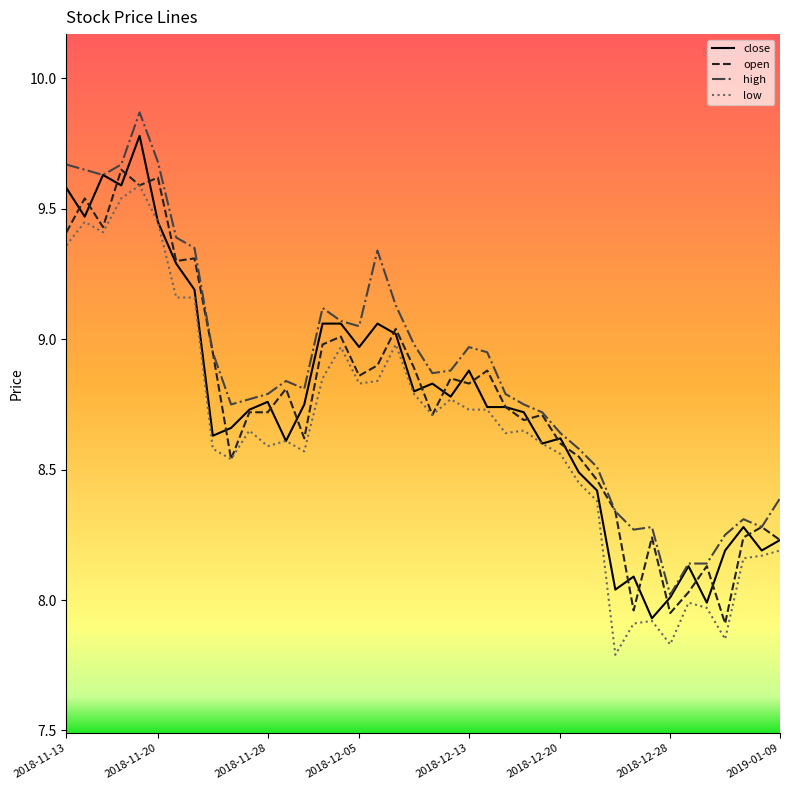

True or false: high and low cross at least once.

False